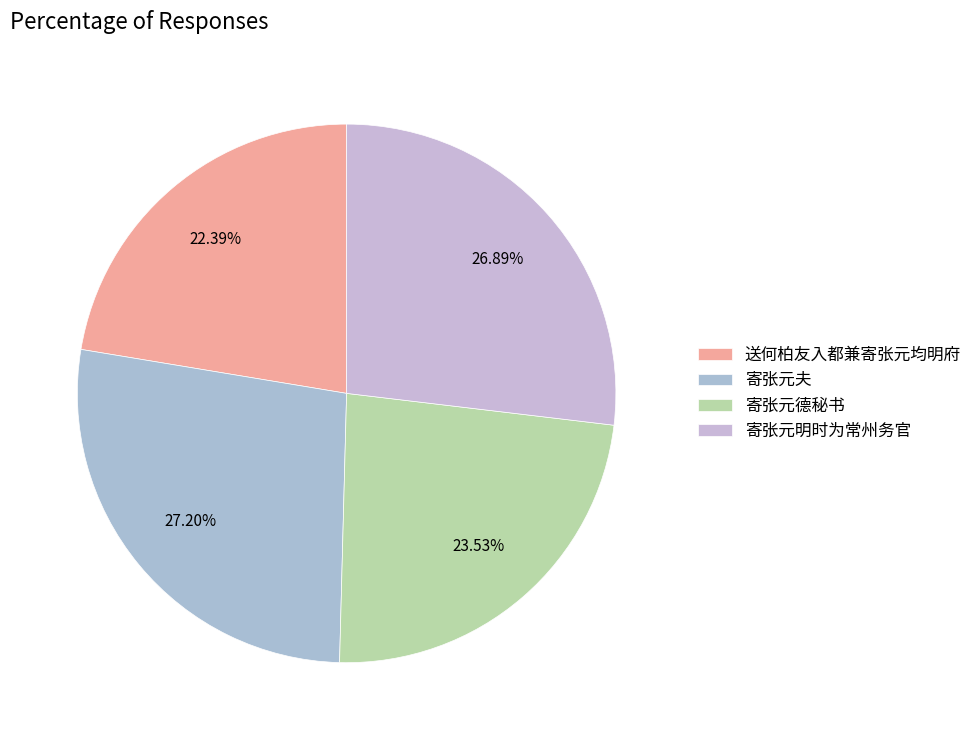

How many slices are in this pie chart?

4